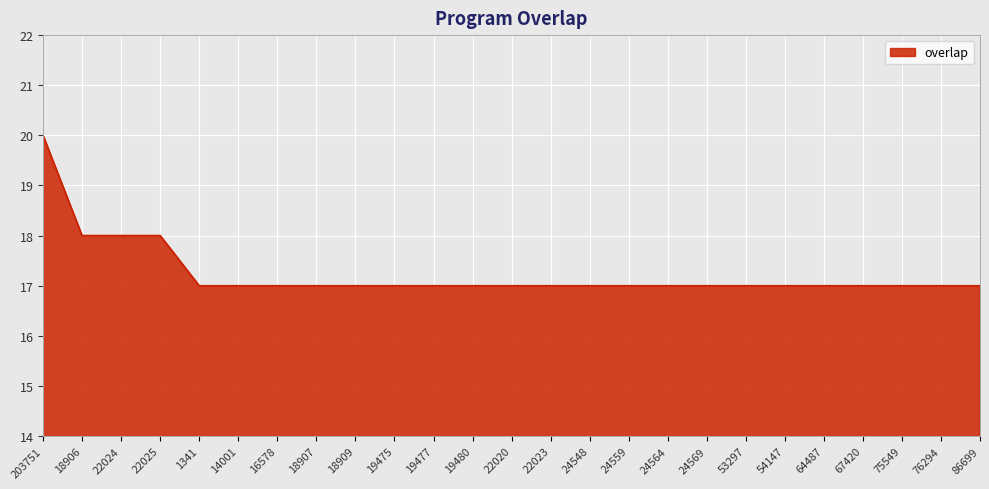

Reading left to right, what are all the values shown in this chart?

20	18	18	18	17	17	17	17	17	17	17	17	17	17	17	17	17	17	17	17	17	17	17	17	17